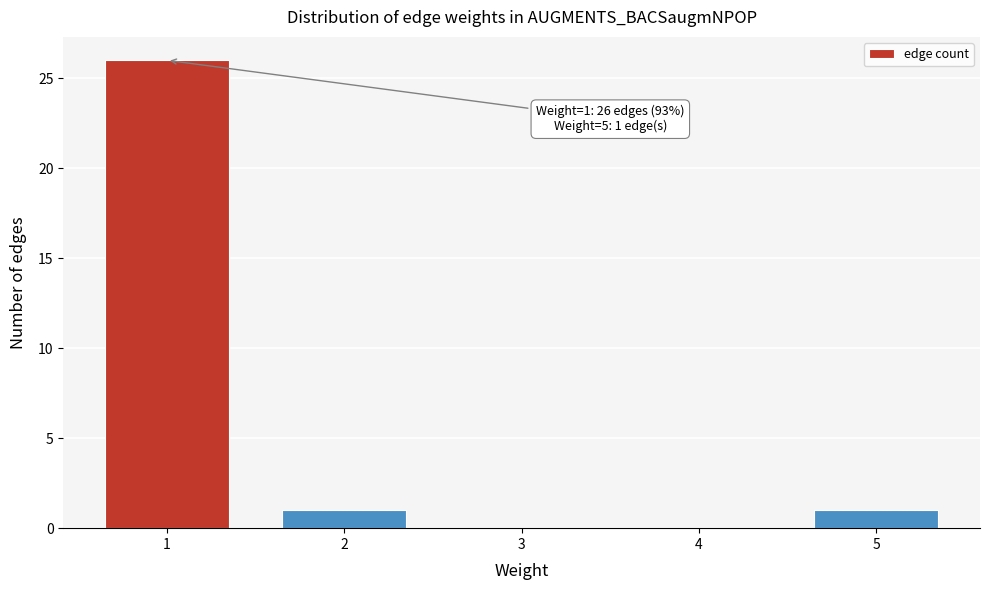

Reading left to right, extract all data points from this chart.

1=26	2=1	3=0	4=0	5=1